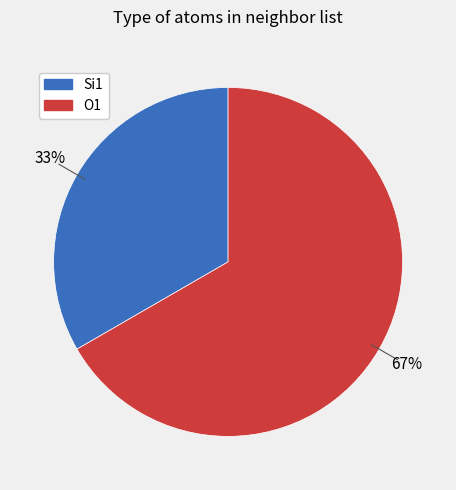

Combined, do Si1 and O1 account for over 50%?

Yes